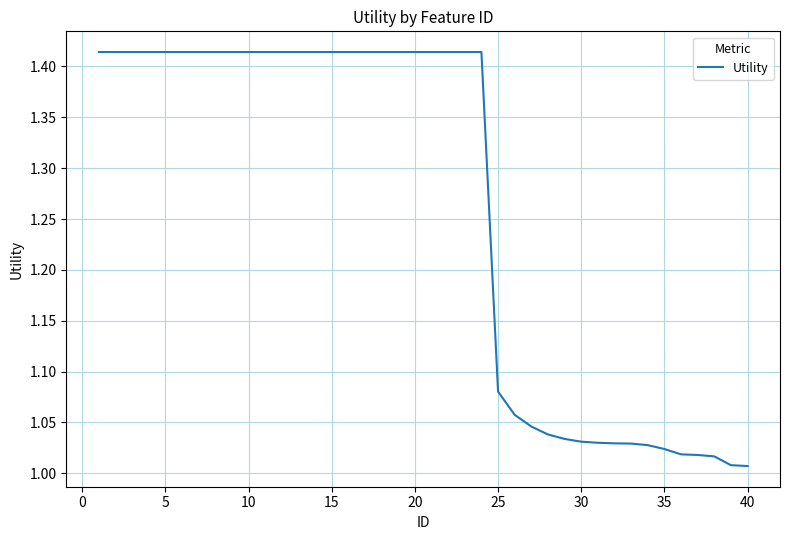

How many lines are shown in the chart?

1